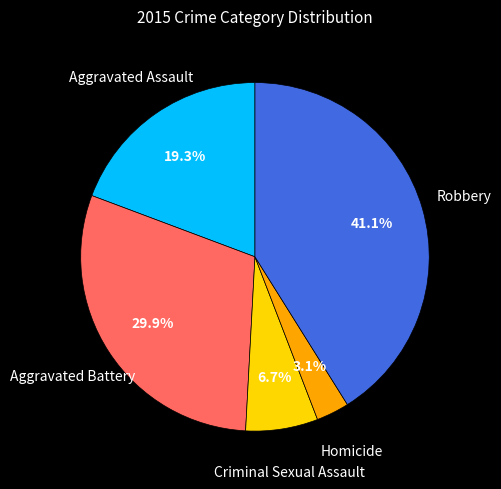

Does any single category account for the majority?

No